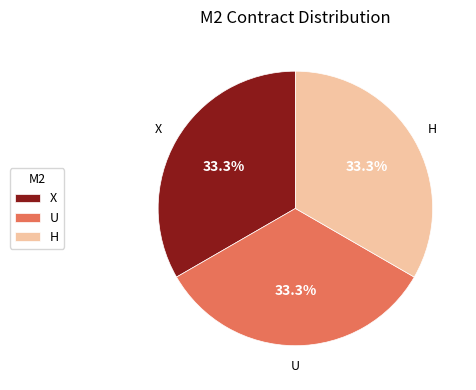

What is the total percentage of U and H?

66.7%